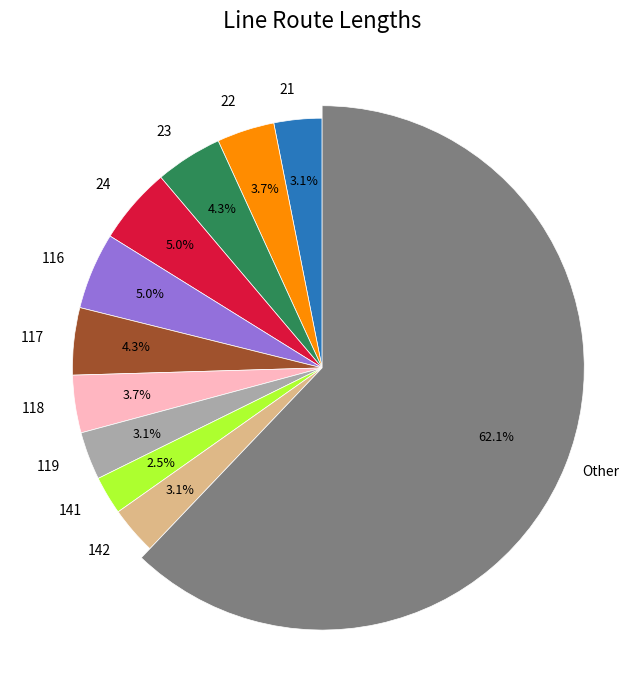

Is it true that 117 is 4% of the pie?

True